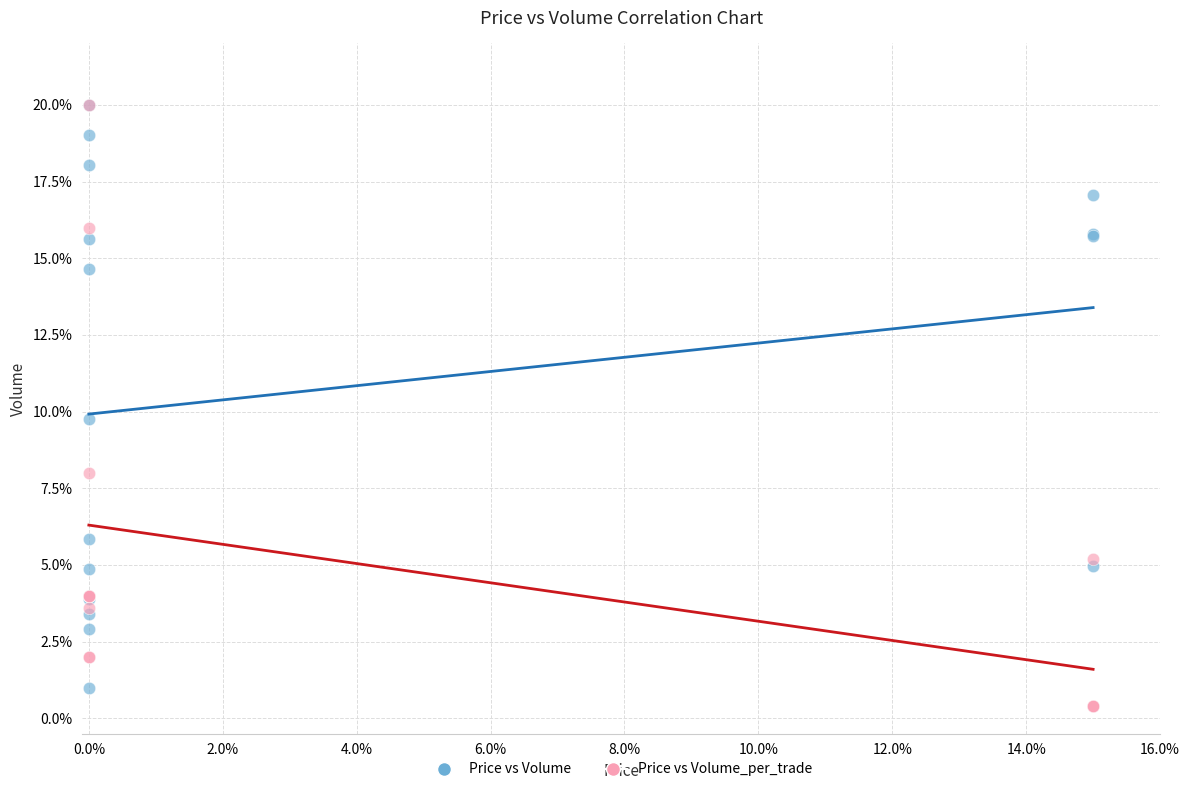

In the Price vs Volume series, what Y value is closest to 10?

9.8